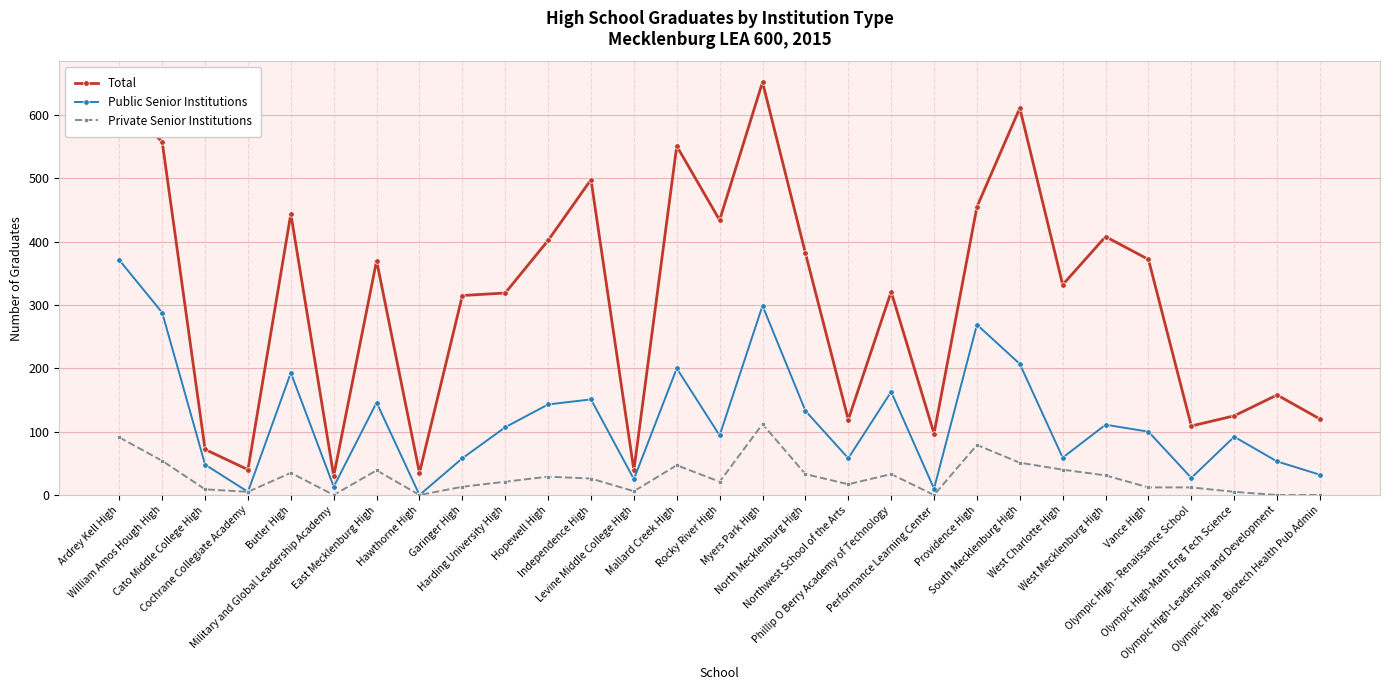

Which series has the widest spread of values?

Total